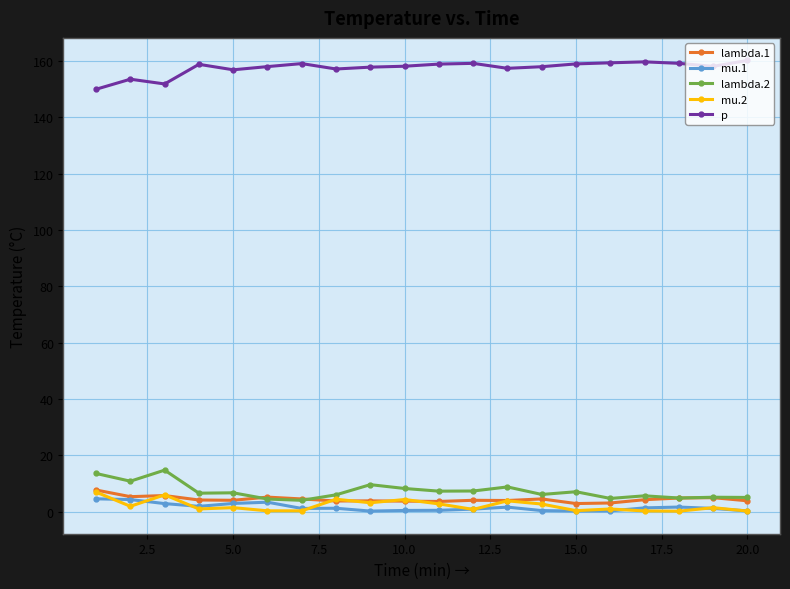

At how many categories does at least one series exceed 57?

20